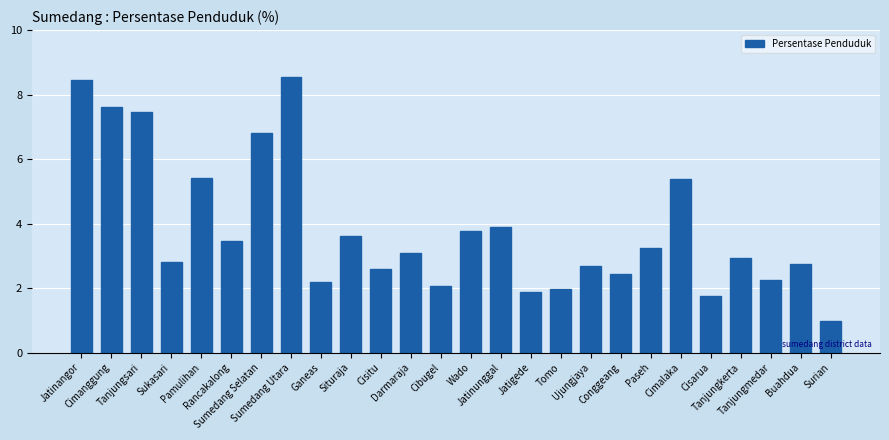

What is the greatest value displayed?

8.5